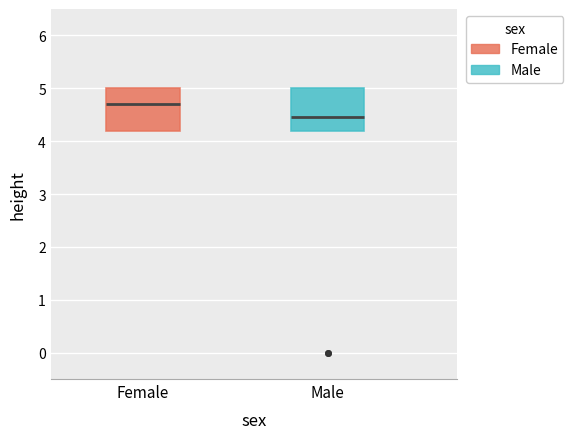

Reading left to right, read every box against the y-axis: the position of its median line, the range the box covers, and the ends of its whiskers. The values are not printed on the chart, so give them approximately, as read against the axis.

Female: median 4.7, box 4.2 to 5.0, whiskers 4.2 to 5.0
Male: median 4.5, box 4.2 to 5.0, whiskers 4.2 to 5.0